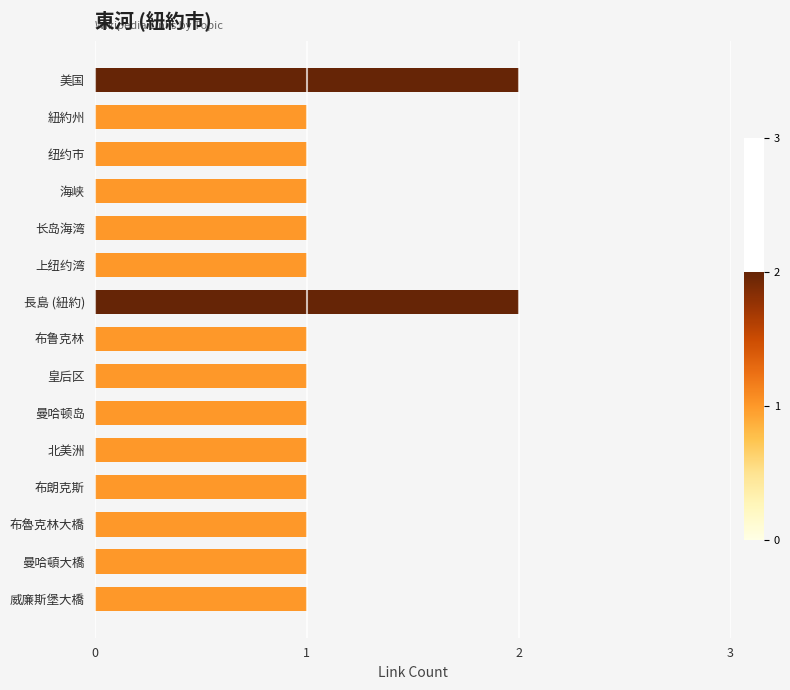

What is the smallest value displayed?

1